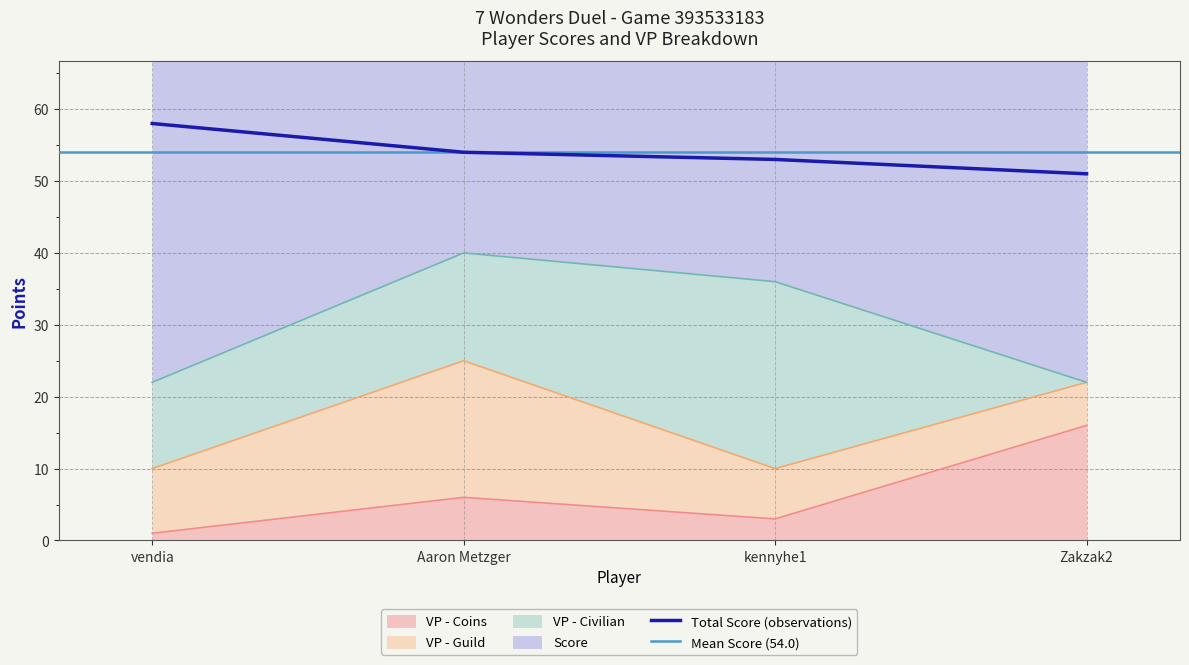

What is the average value of the VP - Coins series?

6